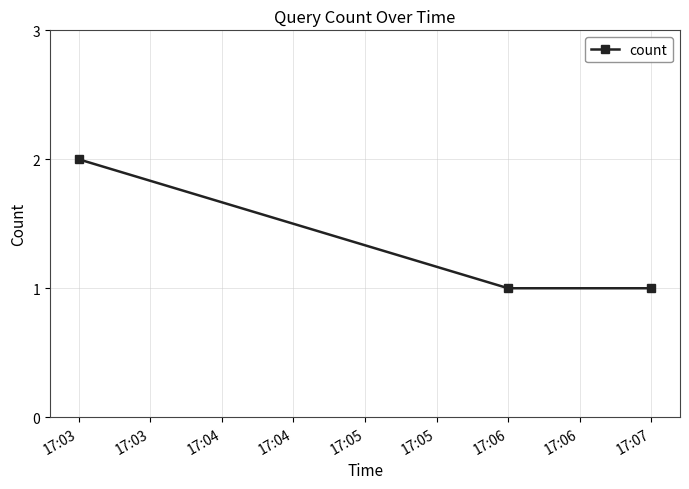

What is the value of the 2nd point from the left?

1